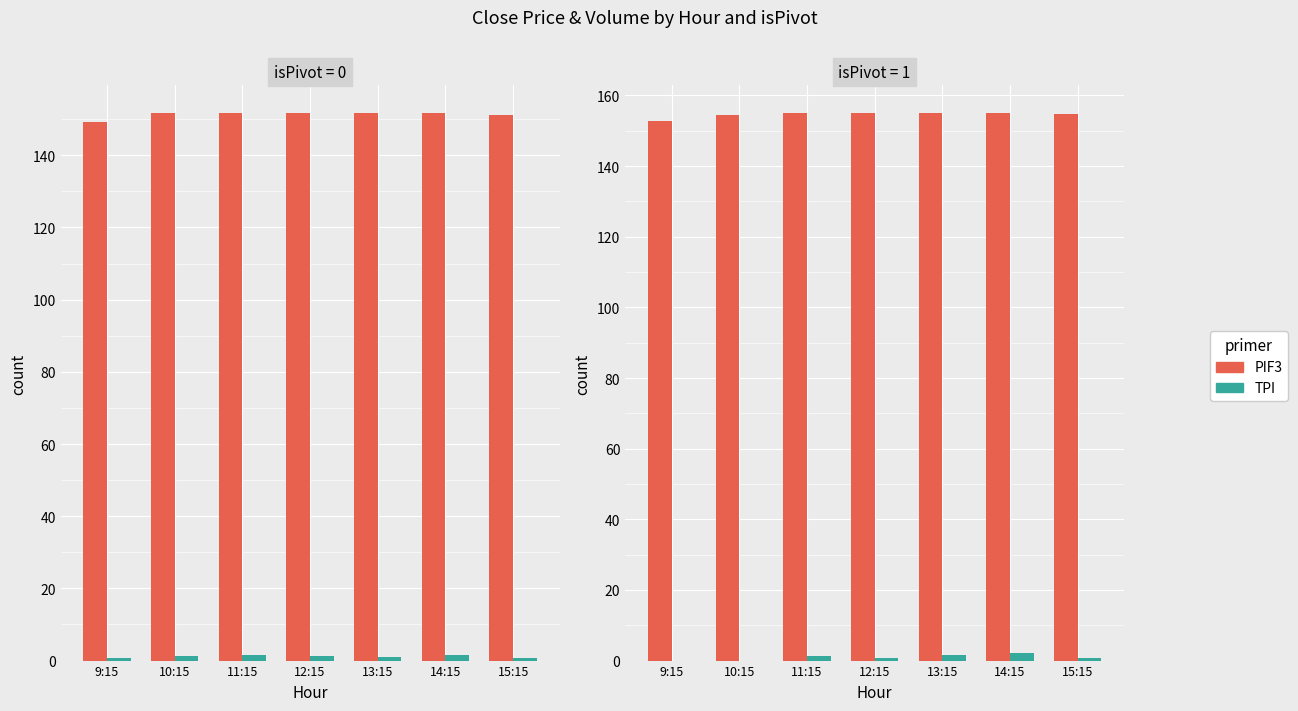

At which label does Close (PIF3) first exceed 154?

10:15